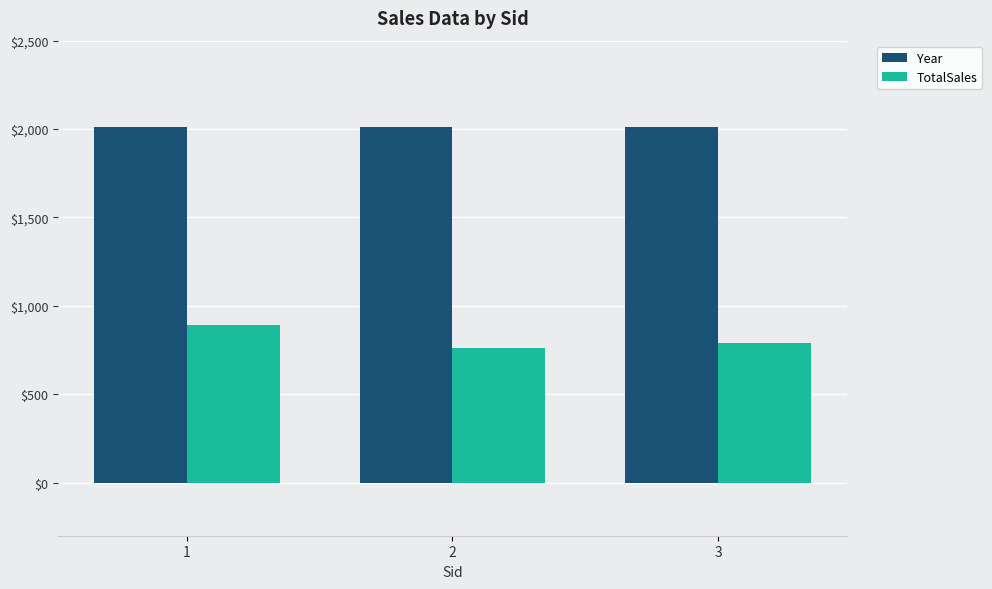

What is the sum of all Year values?

6039